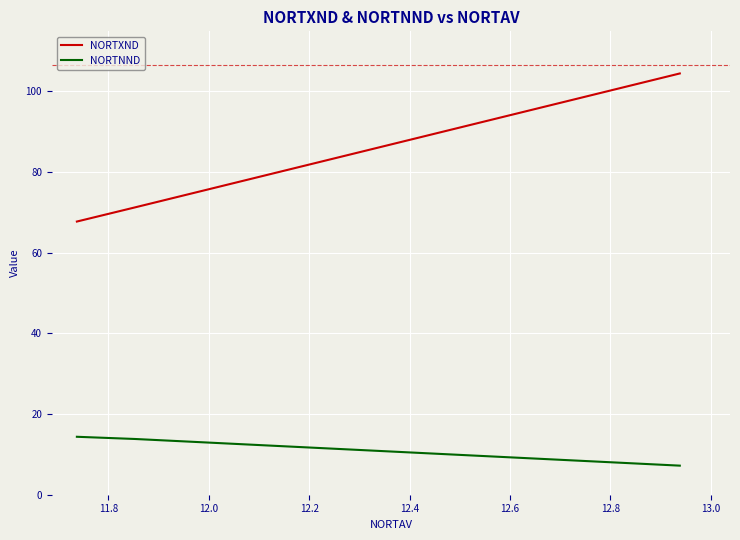

How many distinct data groups are displayed?

2